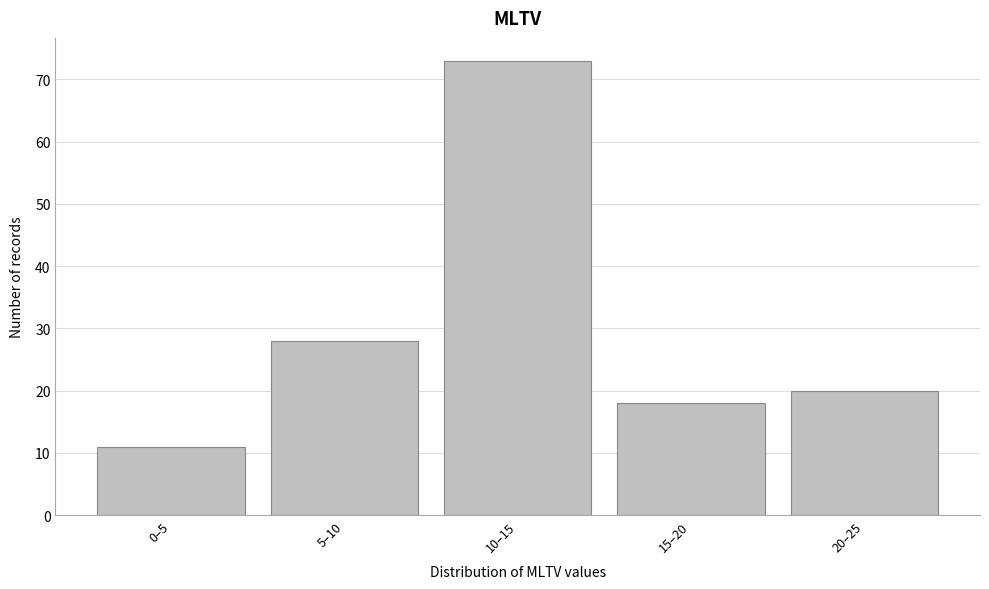

Reading right to left, transcribe all the data shown in this chart.

20	18	73	28	11